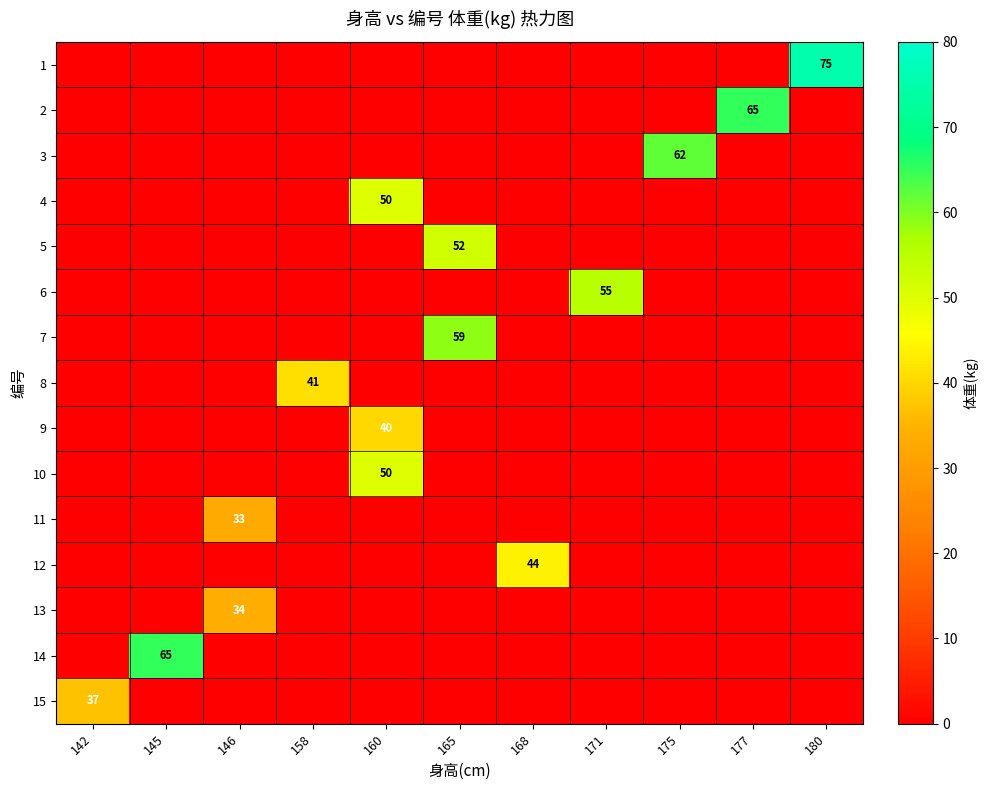

Is the value of 6 at 171 greater than the value of 12 at 168?

Yes